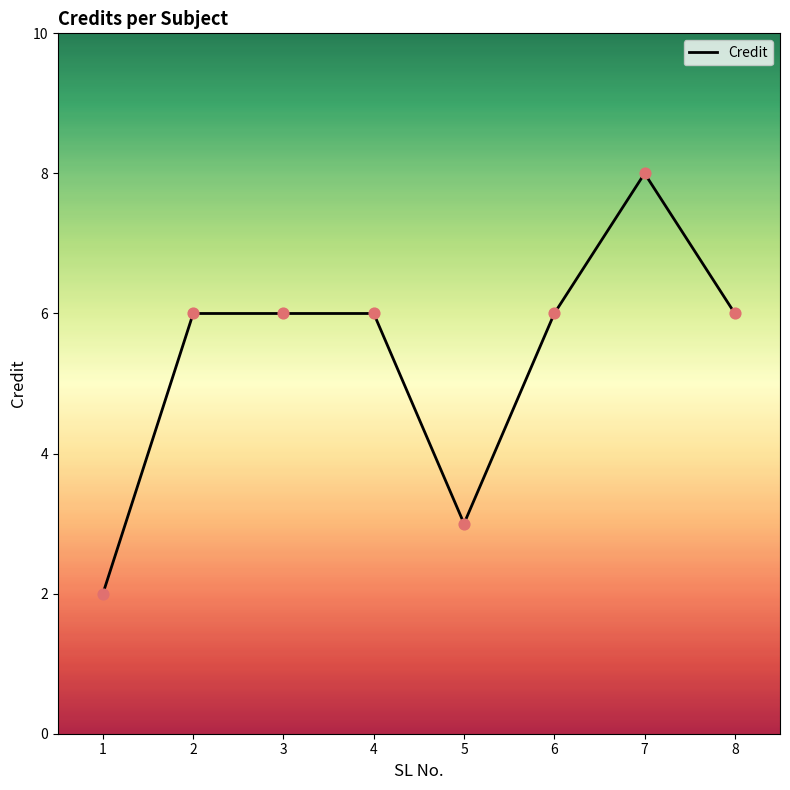

What is the change in value from 5 to 6?

+3